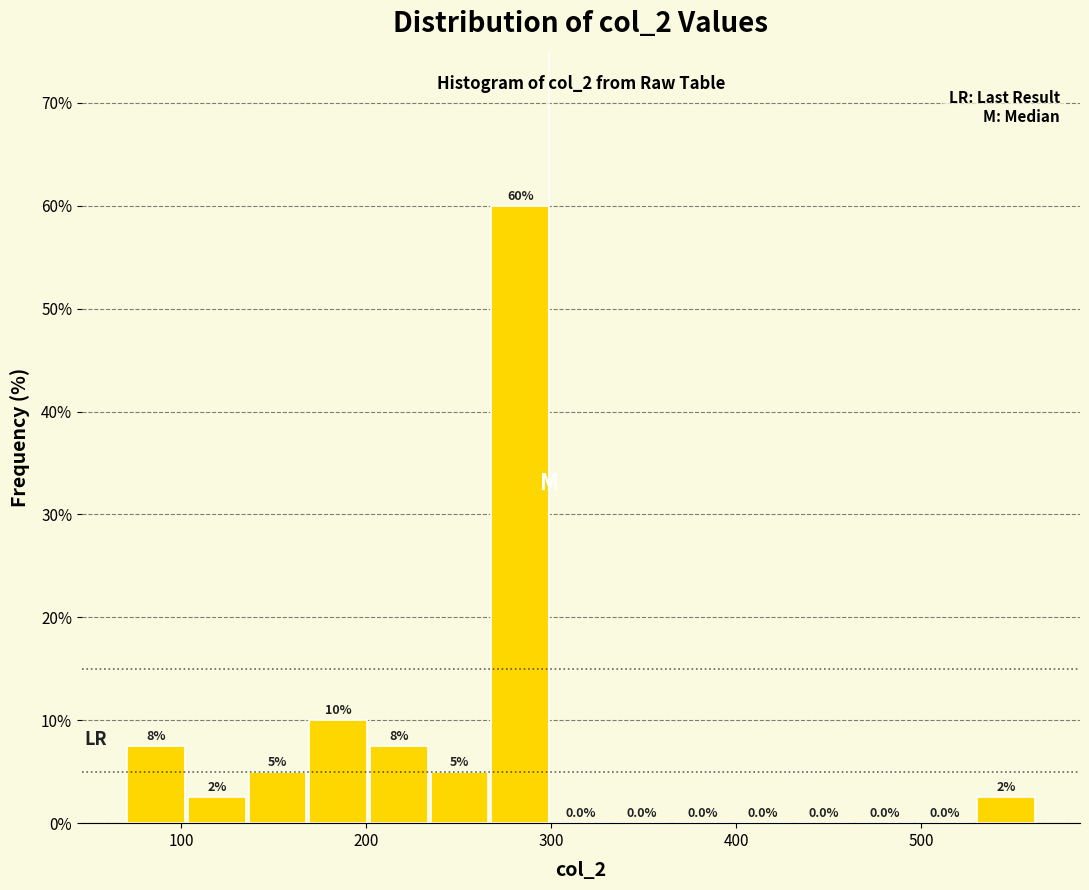

Around what value on the x-axis is the tallest bar? Give the approximate position of its centre, as read against the axis.

280